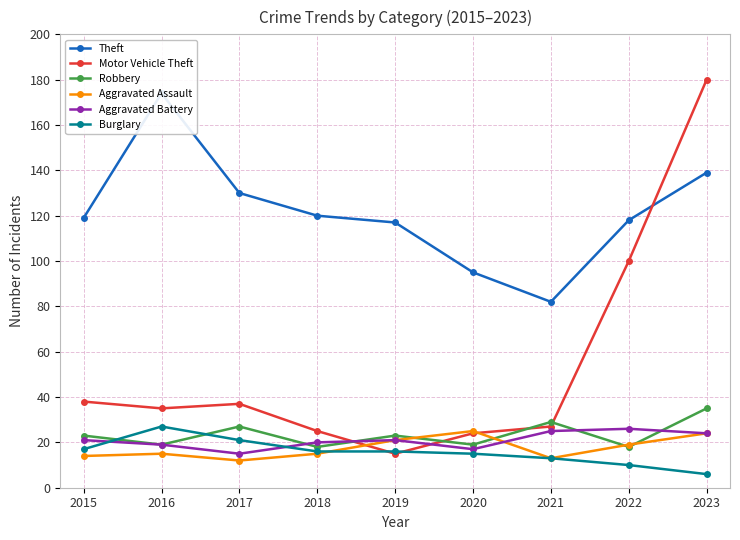

At which label does Robbery reach its minimum?

2018